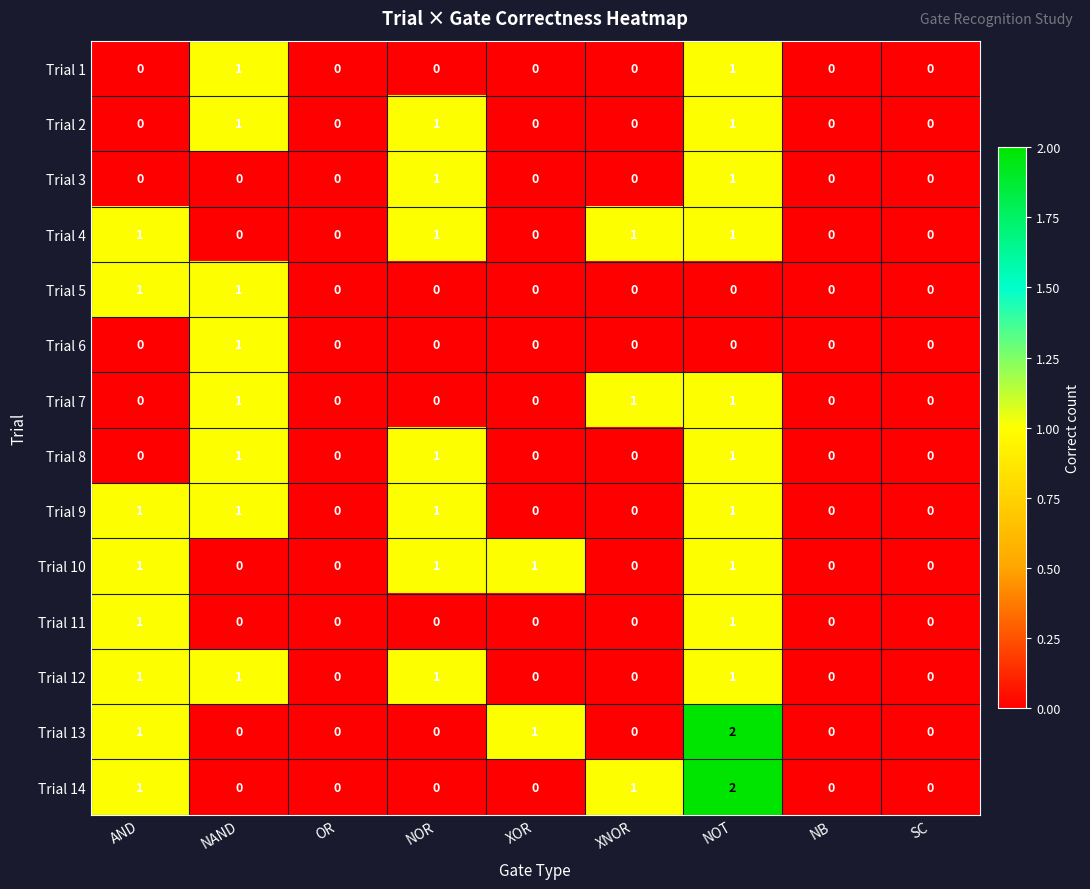

Count the Trial 14 values in the range 0 to 1.

8